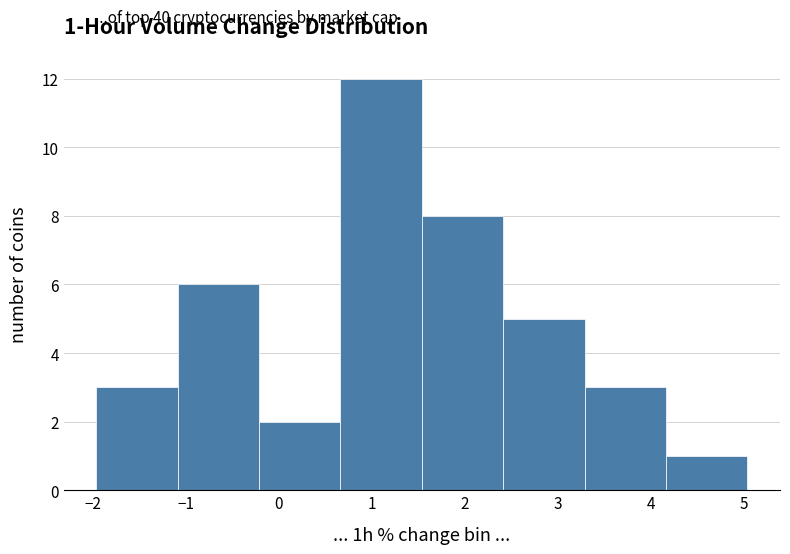

Over which range of the x-axis is the bar tallest?

0.7 to 1.5